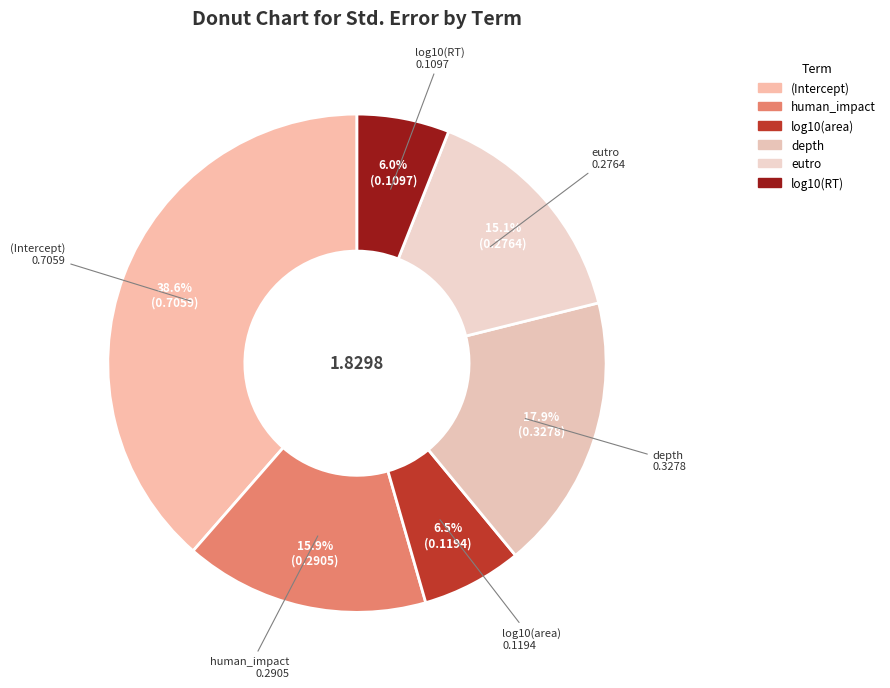

How many slices are in this pie chart?

6